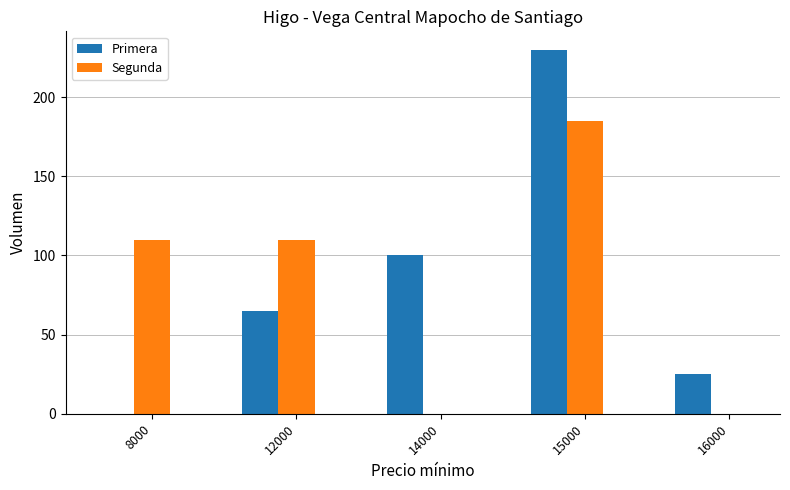

What value does the Primera series have at 14000?

100